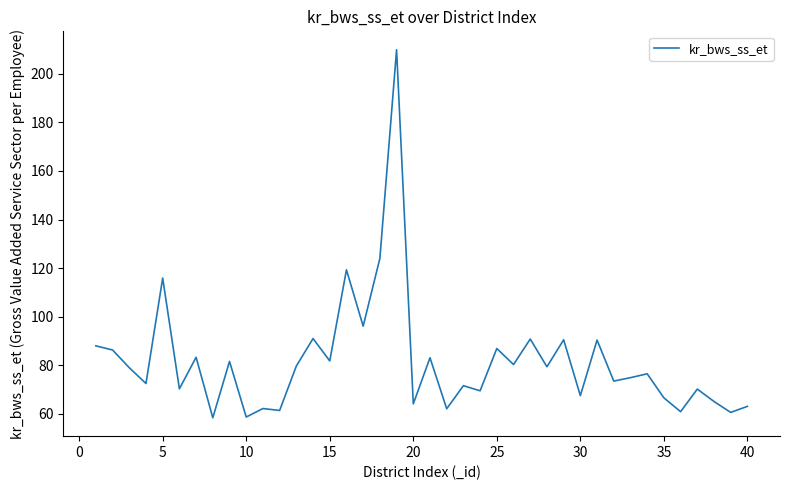

What is the smallest value displayed?

58.4